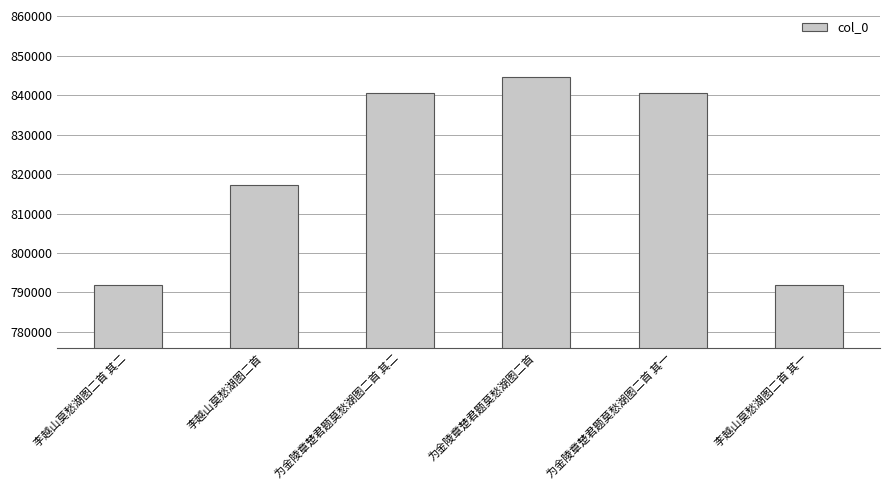

Where is the data nearest to the value 818237?

李越山莫愁湖图二首